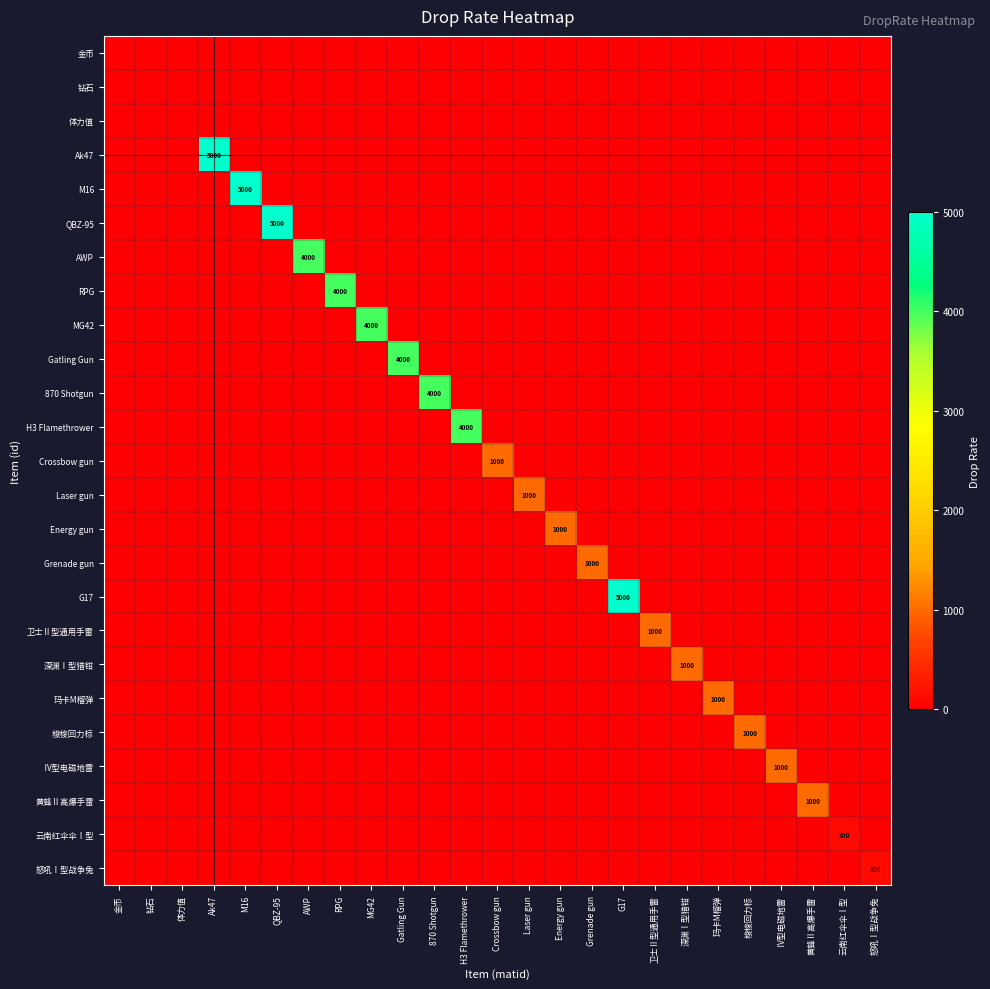

The value of 黄蜂Ⅱ高爆手雷 at Ak47 is -333. True or false?

False